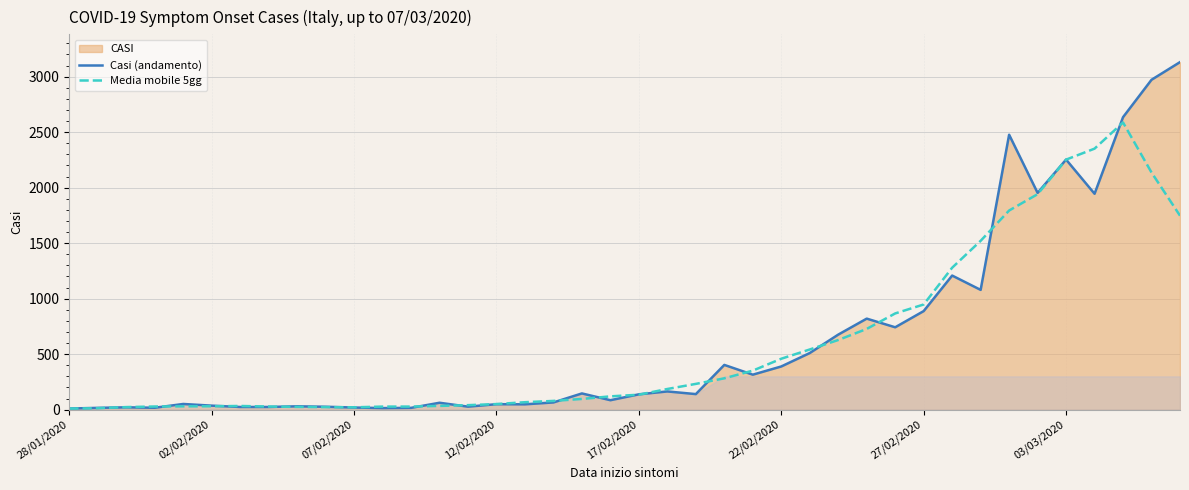

Reading right to left, what are all the values shown in this chart?

Casi (andamento): 3131.0	2972.0	2635.0	1945.0	2253.0	1953.0	2477.0	1079.0	1208.0	888.0	742.0	820.0	676.0	510.0	389.0	315.0	403.0	140.0	164.0	138.0	85.0	146.0	65.0	48.0	49.0	27.0	62.0	16.0	14.0	19.0	26.0	30.0	24.0	24.0	36.0	51.0	17.0	21.0	16.0	10.0
Media mobile 5gg: 1747.6	2136.6	2587.2	2351.6	2252.6	1941.4	1794.0	1521.0	1278.8	947.4	866.8	727.2	627.4	542.0	458.6	351.4	282.2	232.0	186.0	134.6	119.6	96.4	78.6	67.0	50.2	40.4	33.6	27.6	27.4	21.0	22.6	24.6	28.0	33.0	30.4	29.8	28.2	23.0	12.8	9.4